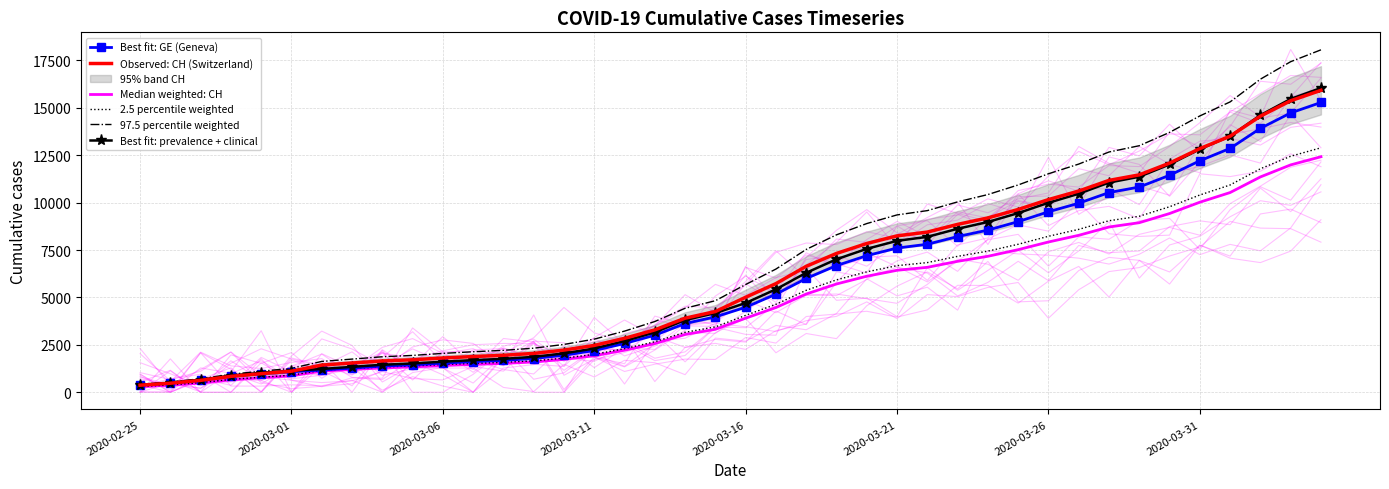

At 18, list the series in order from smallest to largest.

Median weighted: CH, 2.5 percentile weighted, Best fit: GE (Geneva), Best fit: prevalence + clinical, Observed: CH (Switzerland), 97.5 percentile weighted